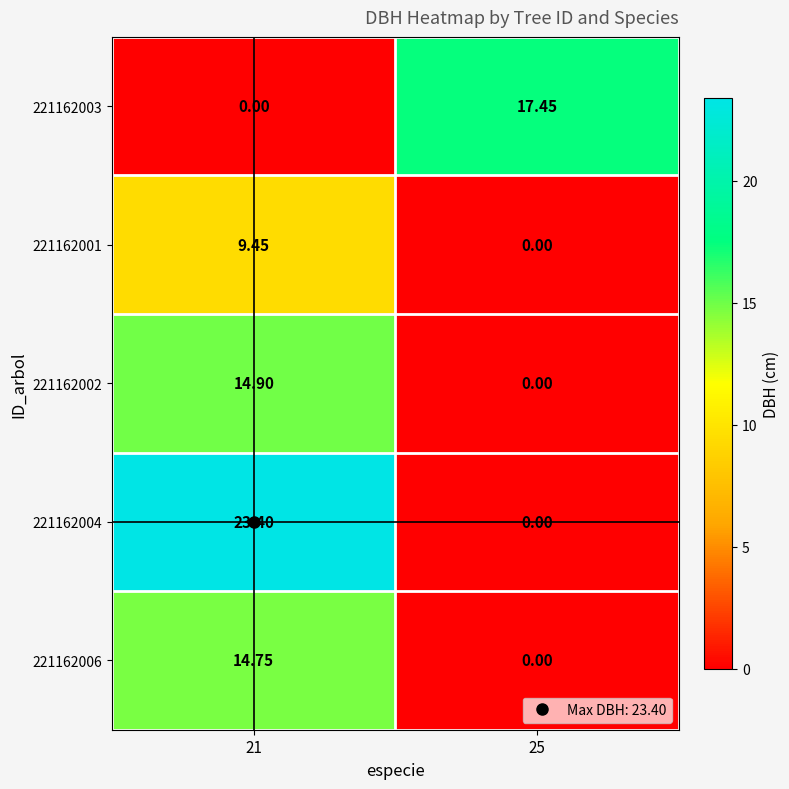

Is the value of 221162001 at 21 greater than the value of 221162003 at 25?

No